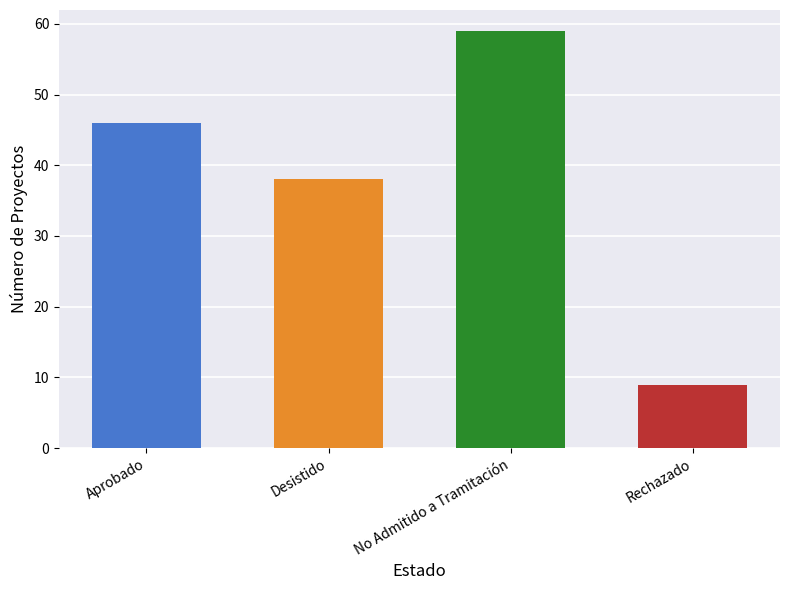

At which label is the value closest to 34?

Desistido